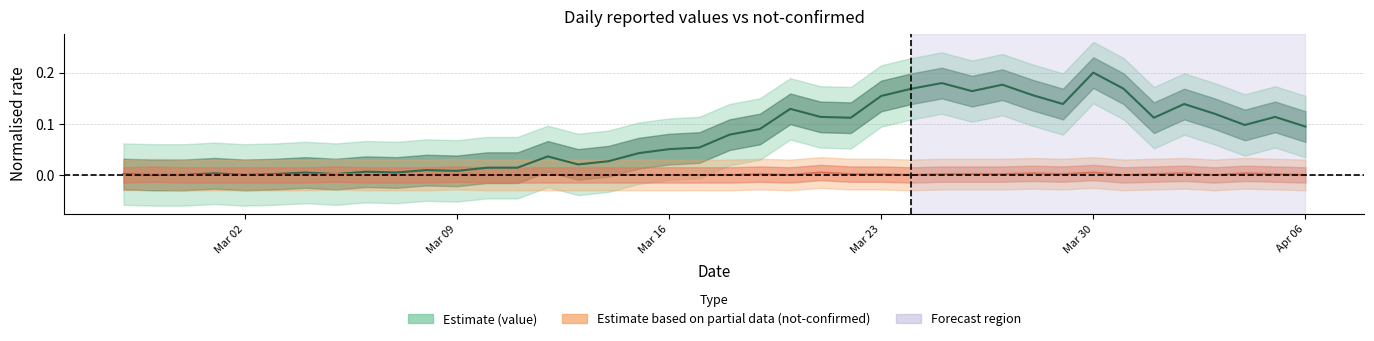

How many interior local peaks does the not-confirmed series have?

9